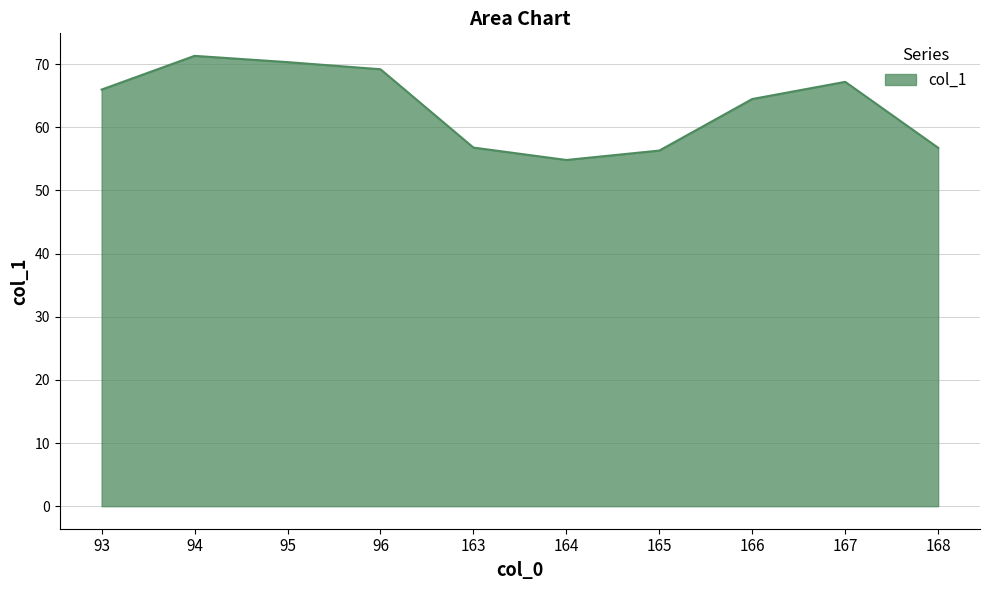

Is it true that the value at 95 is 17.7?

False